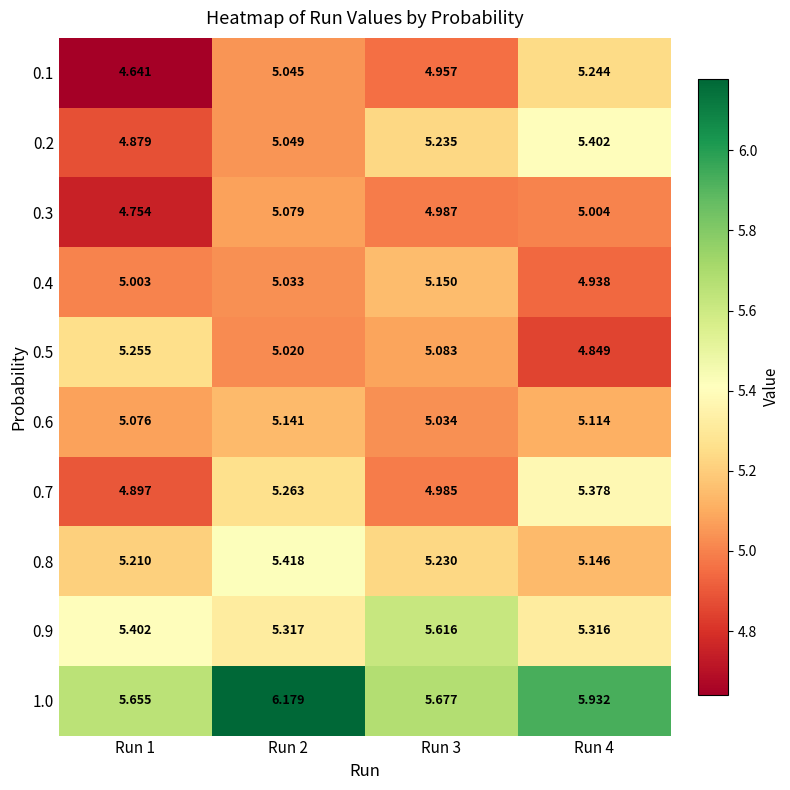

Which series has the widest spread of values?

0.1